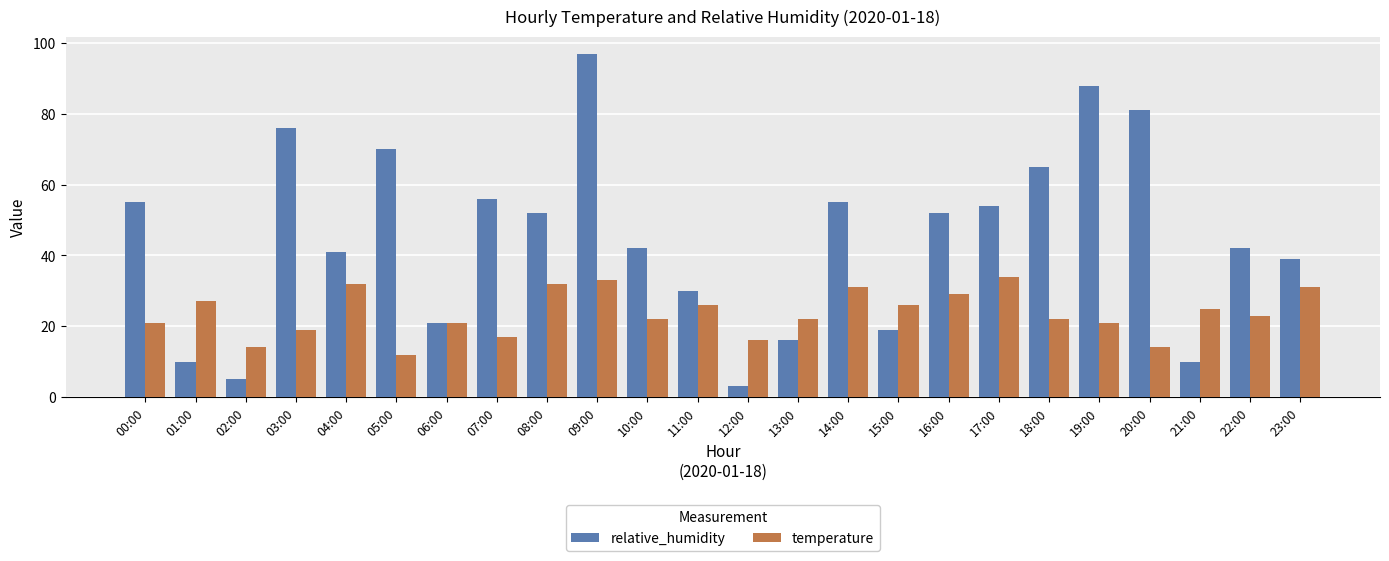

Which label corresponds to the smallest value in the chart?

12:00